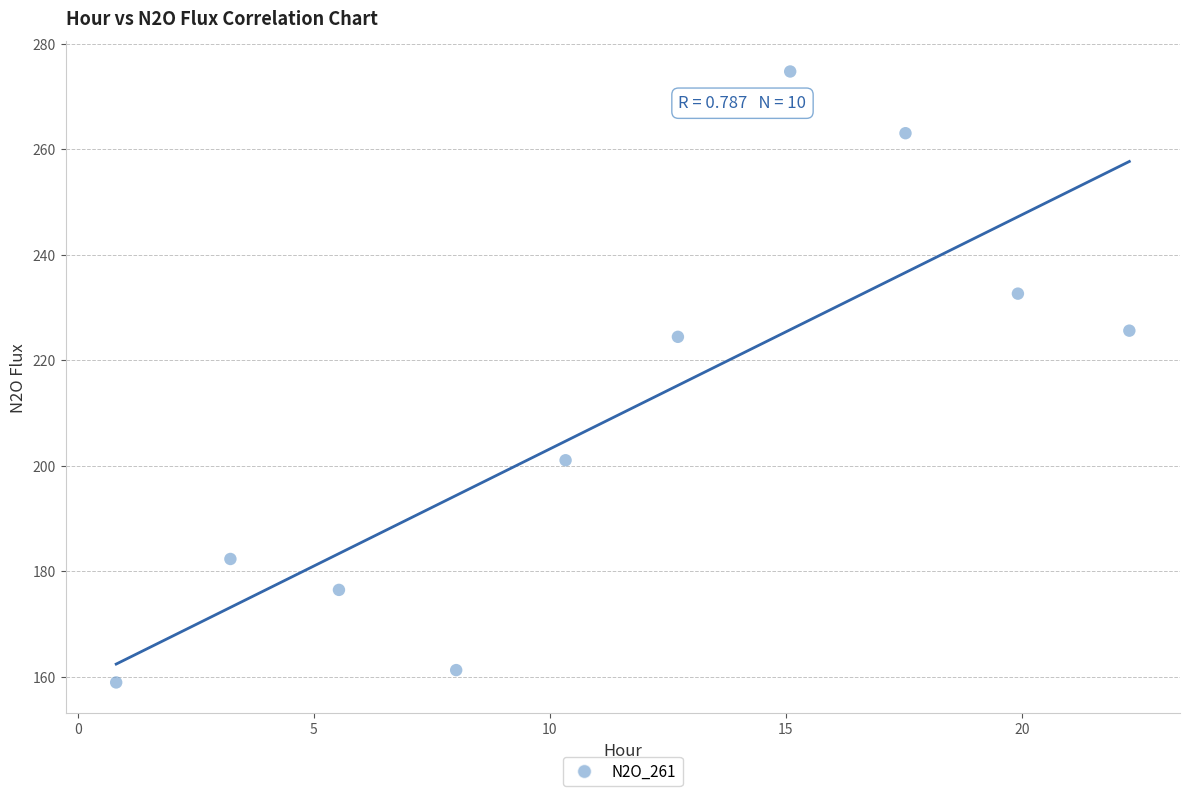

What is the range of Y values (max minus min)?

115.8